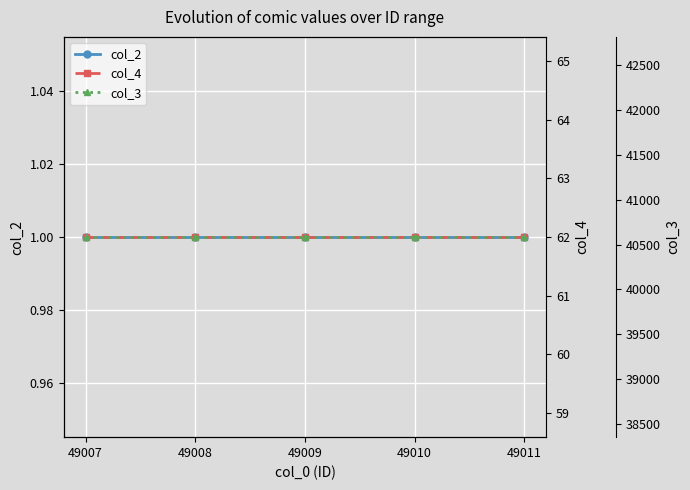

How many lines are shown in the chart?

3